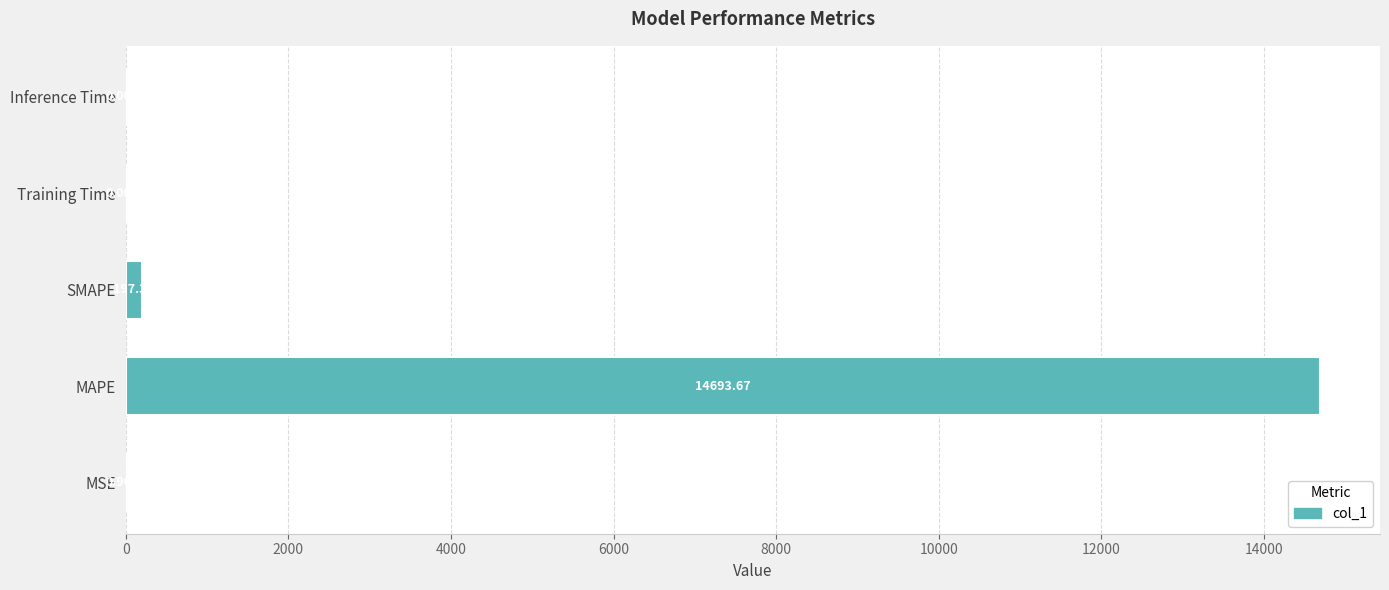

What is the sum of all values?

14891.9